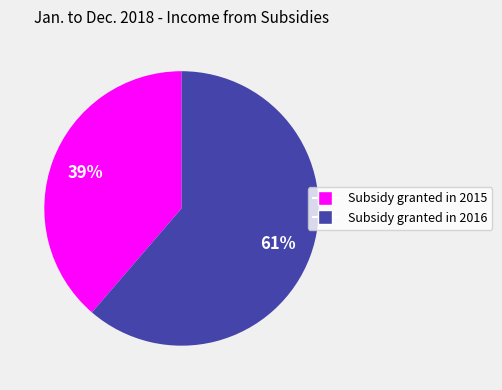

Combined, do Subsidy granted in 2016 and Subsidy granted in 2015 account for over 50%?

Yes